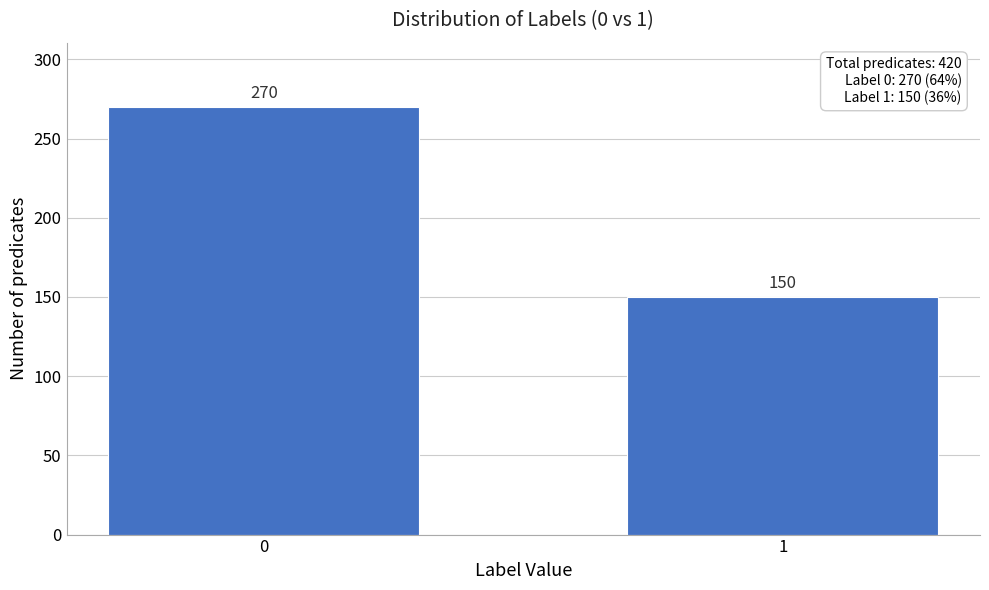

Reading left to right, list all the values displayed in this chart.

270	150